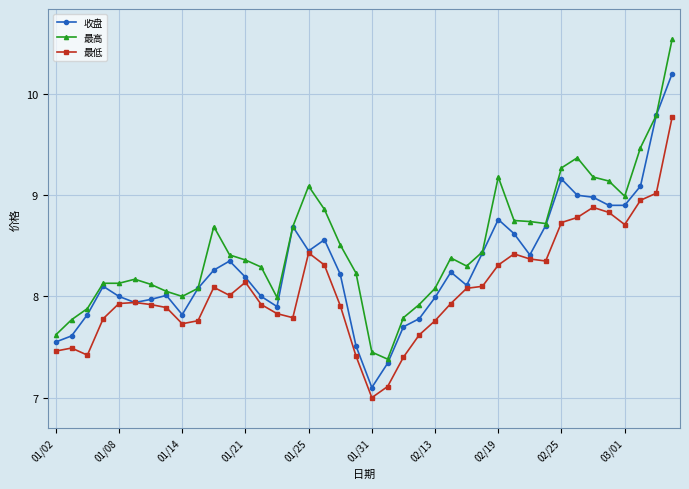

Which series has the largest total across all categories?

最高